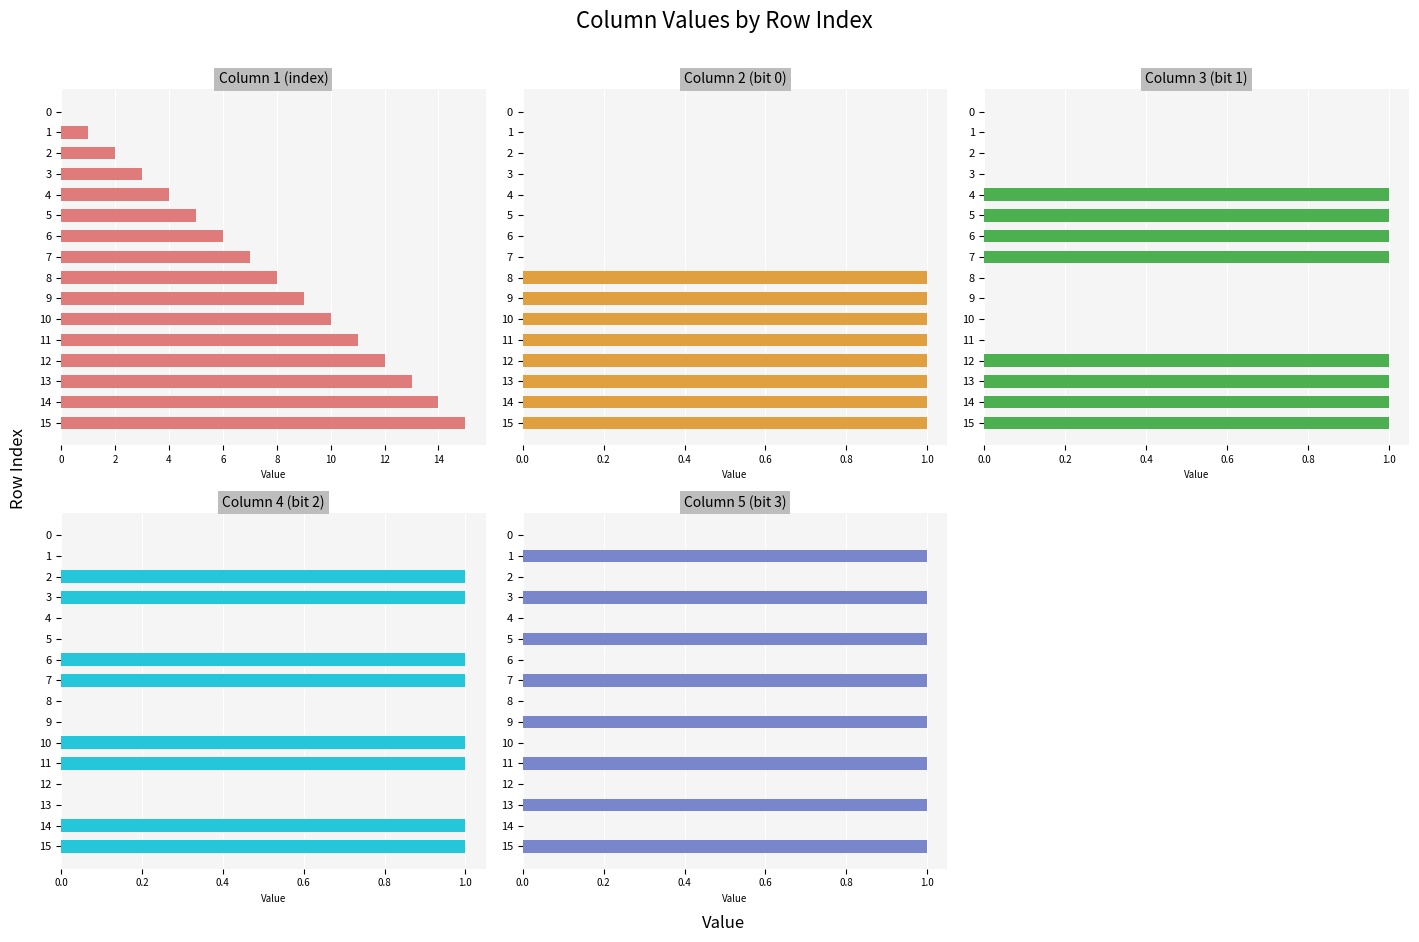

How many values in col_3 are above zero?

8